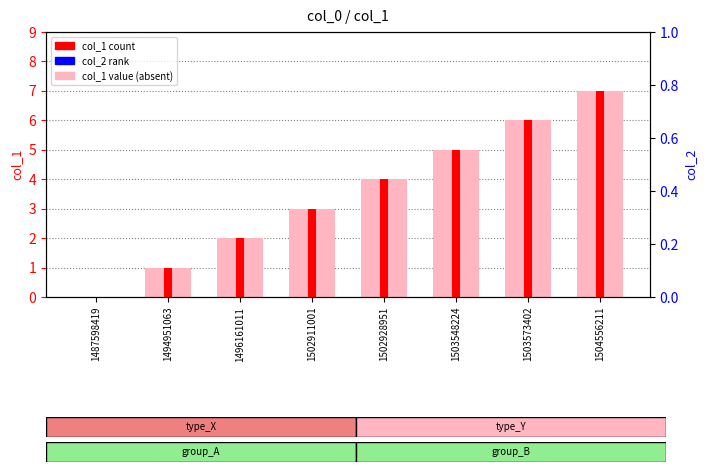

What is the difference between the col_1 values at 1503548224 and 1504556211?

2